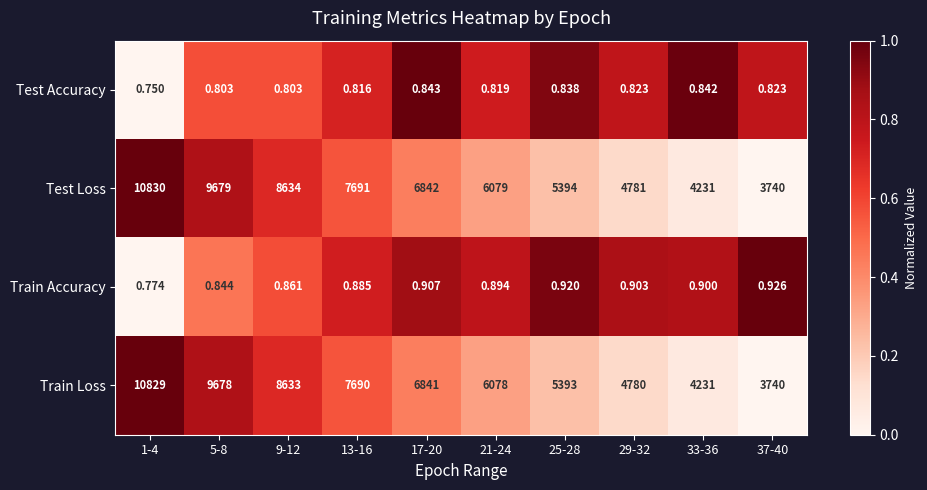

At which category does the chart reach its minimum across all series?

1-4